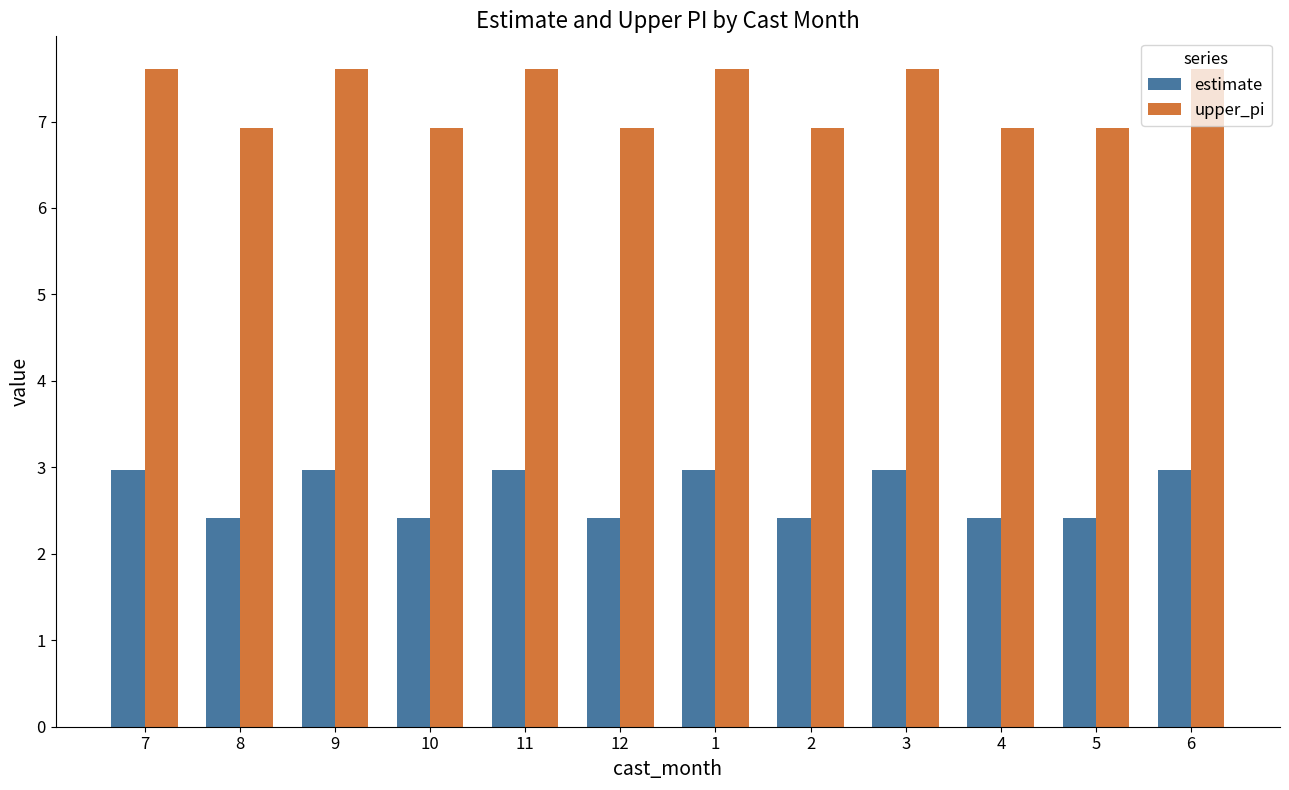

Is it true that upper_pi equals 3.5 at 11?

False